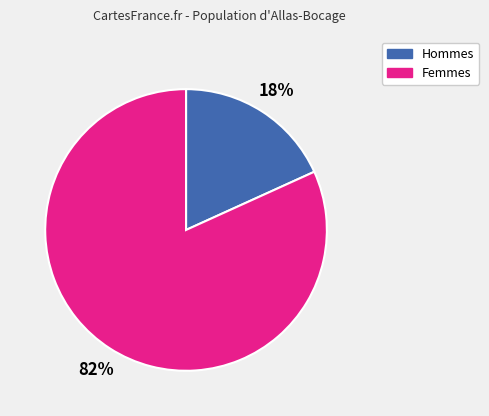

Which category has the smallest portion of the pie?

Hommes